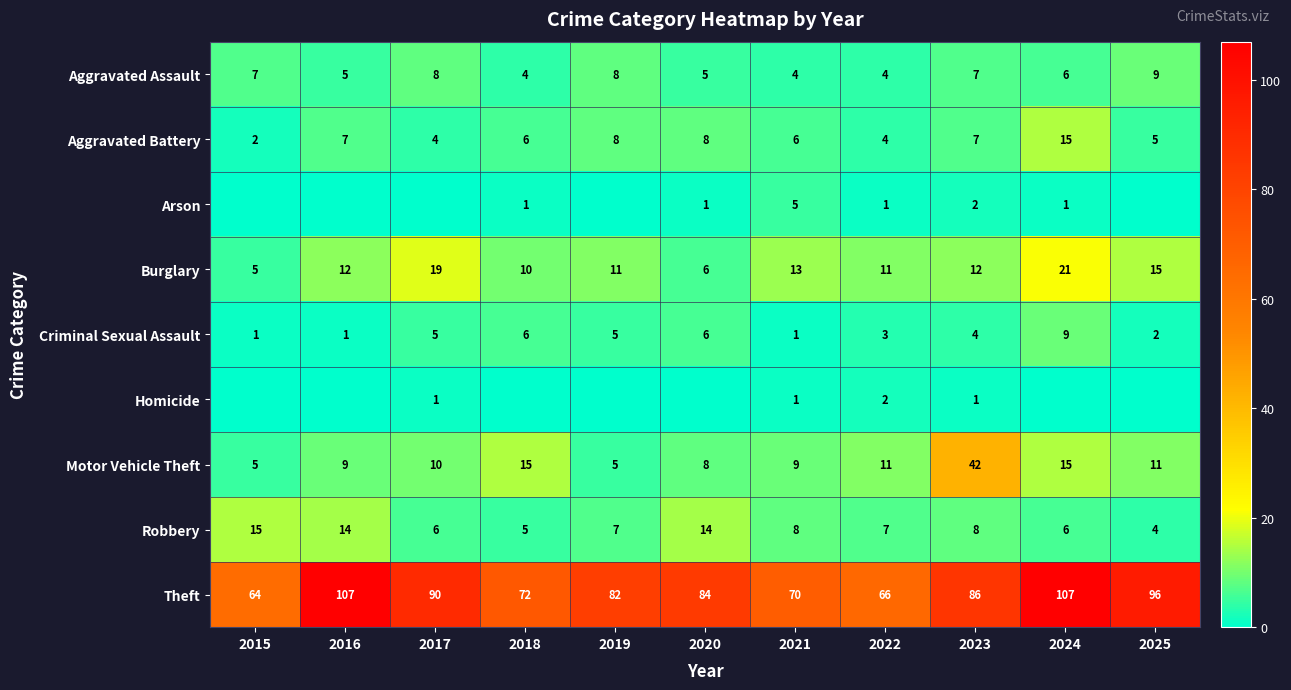

What is the difference between the Robbery values at 2019 and 2018?

2